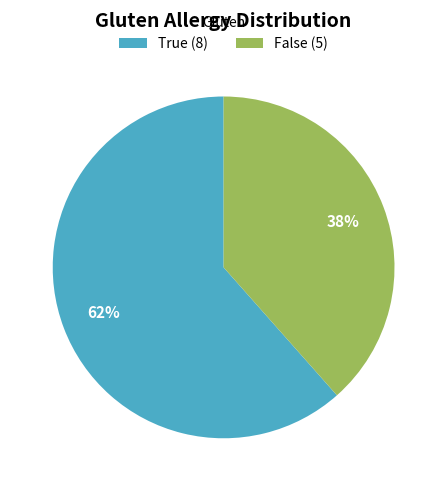

To the nearest percent, what is the average slice percentage?

50%